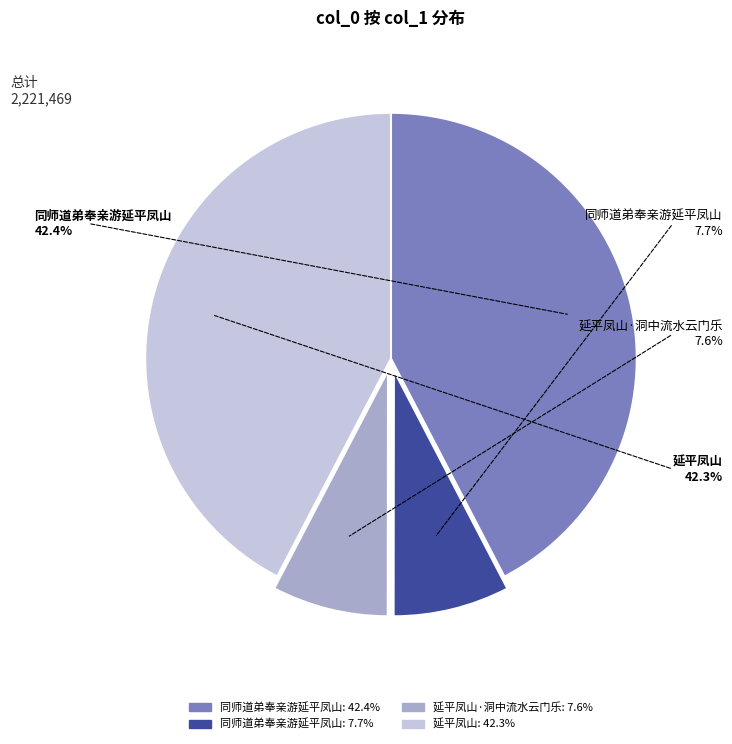

How many slices are in this pie chart?

4